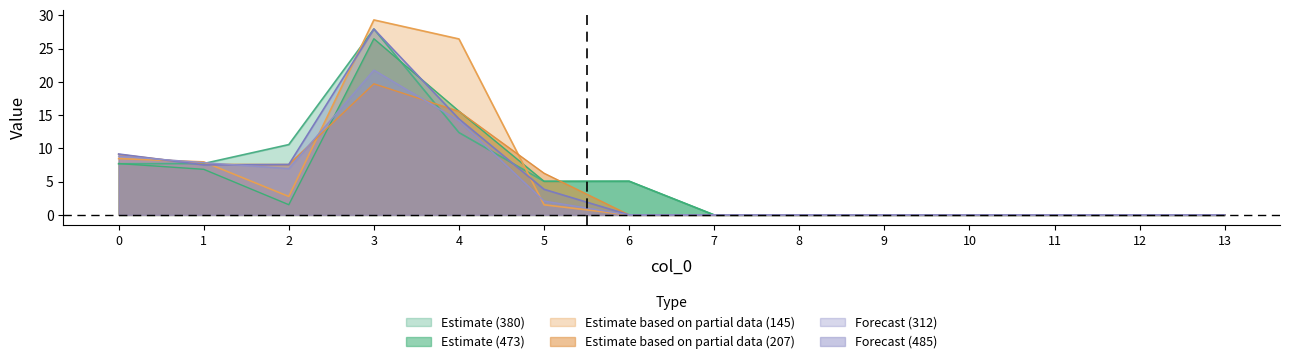

At which category is the sum across all series the highest?

3